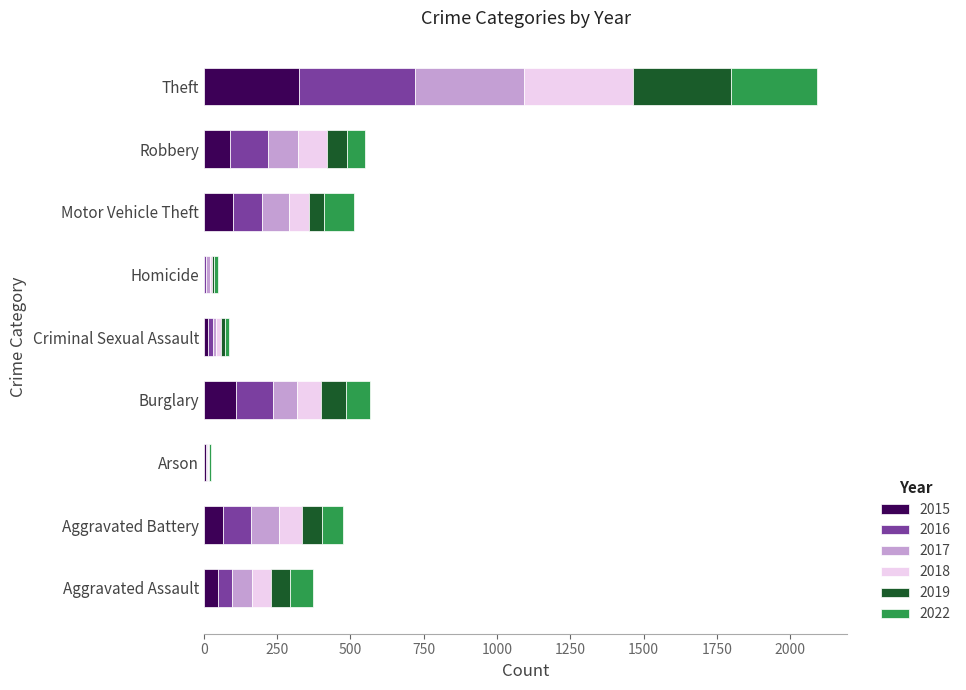

Is it true that 2015 equals 109 at Burglary?

True